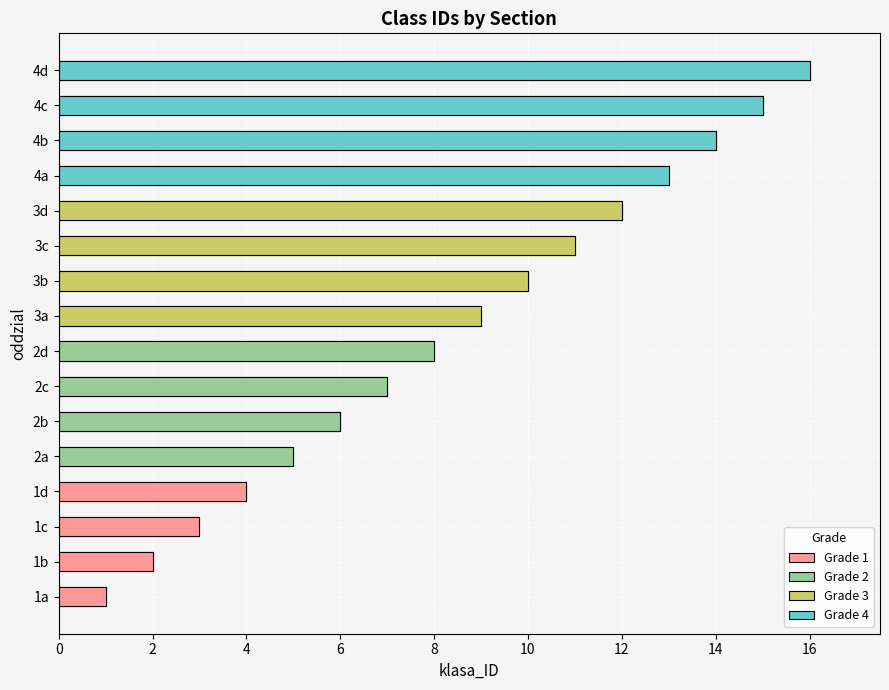

Between 2b and 4a, which is larger?

4a